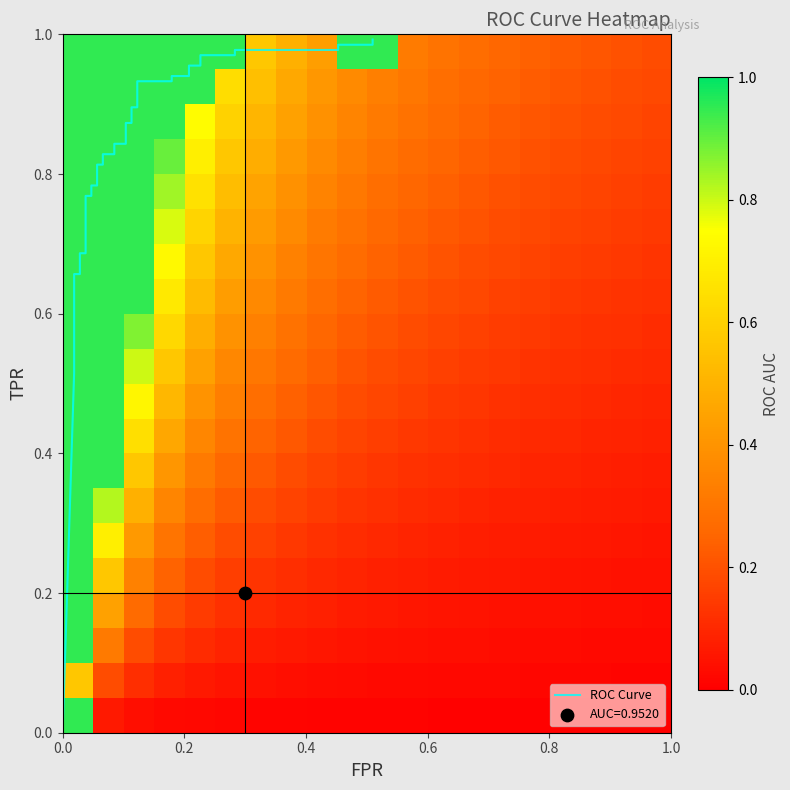

Which series has the largest range (max minus min)?

tpr